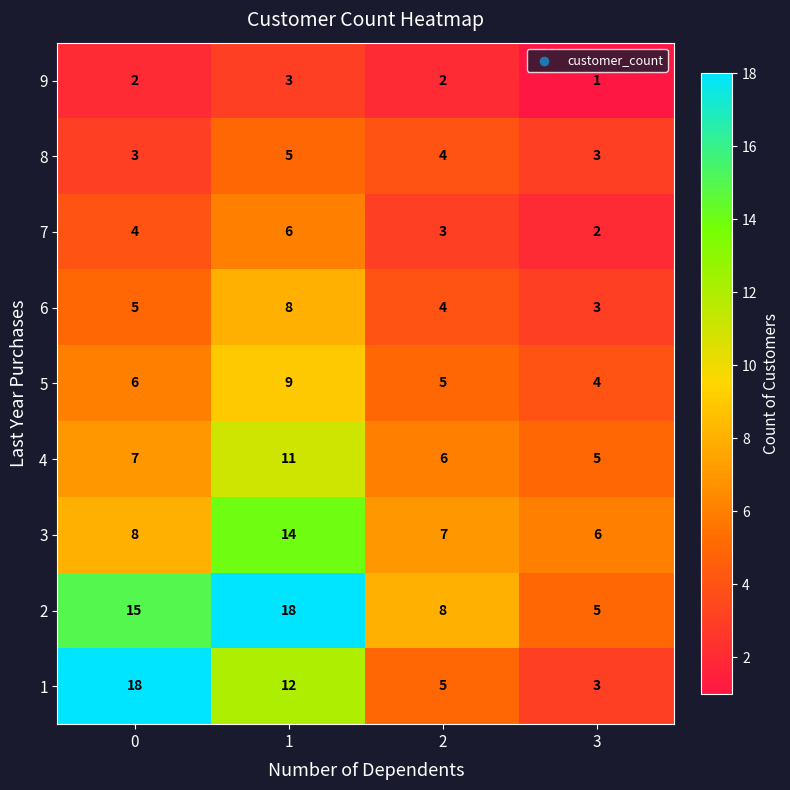

Is it true that 3 equals 2 at 3?

False